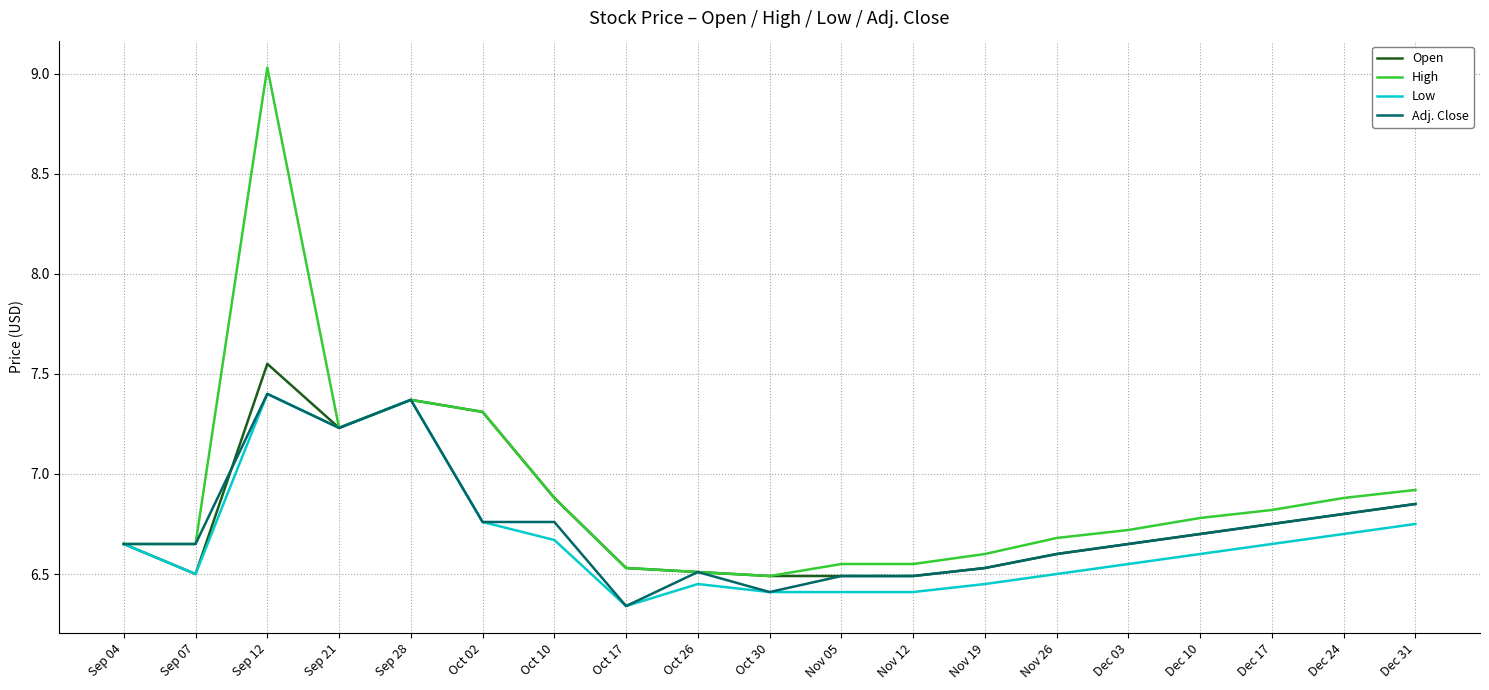

What is the spread (max minus min) of values at Sep 12?

1.6